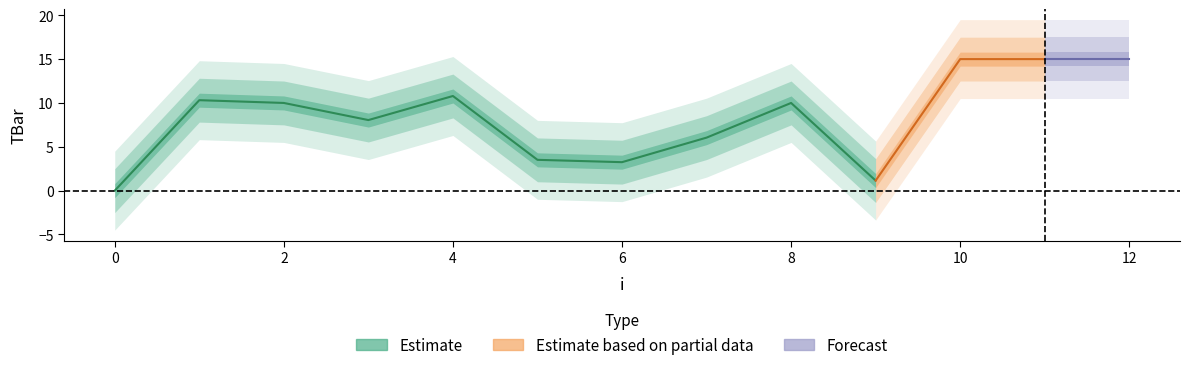

Reading right to left, extract all data points from this chart.

12=15.0	11=15.0	10=15.0	9=1.1	8=10.0	7=6.0	6=3.2	5=3.5	4=10.8	3=8.0	2=10.0	1=10.3	0=0.0